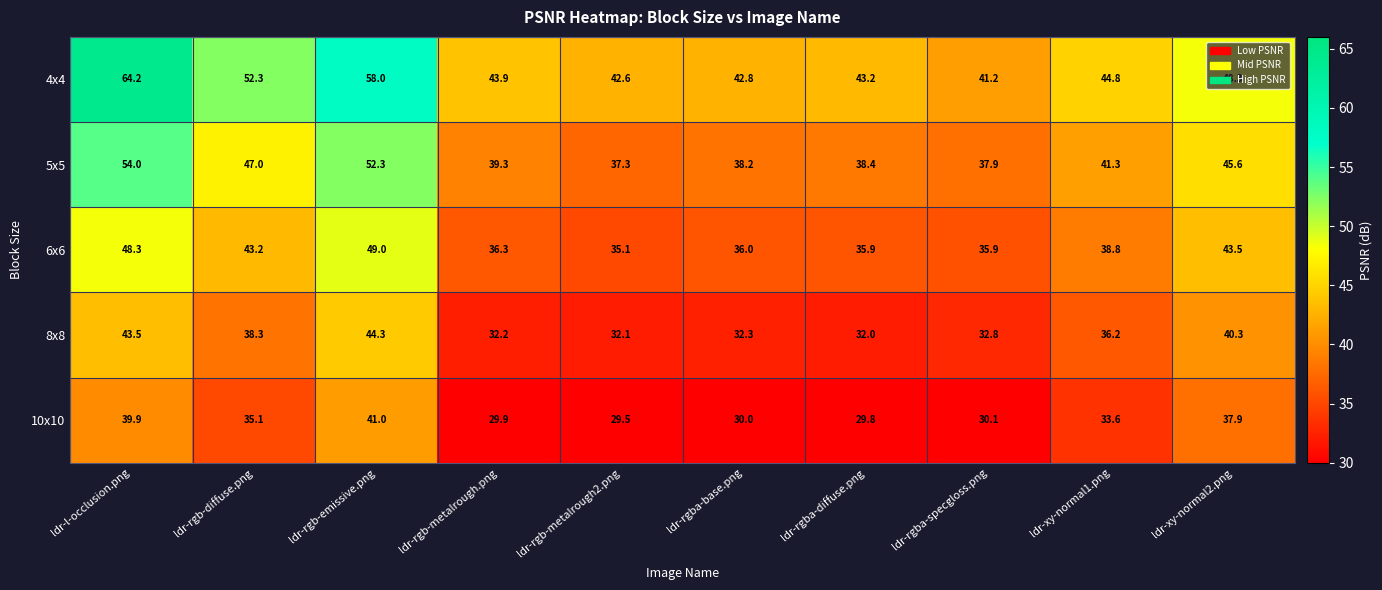

Where does the 10x10 series first go above 33?

ldr-l-occlusion.png